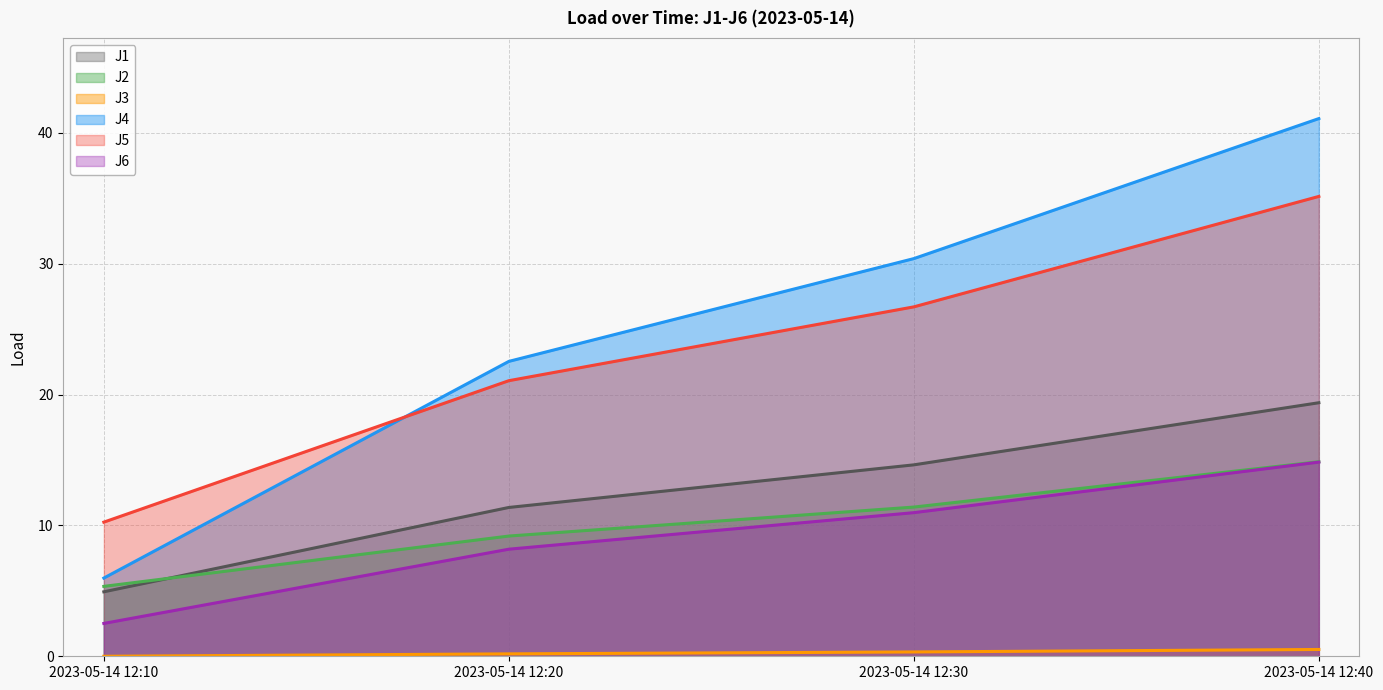

How many positive values does the J3 series have?

3